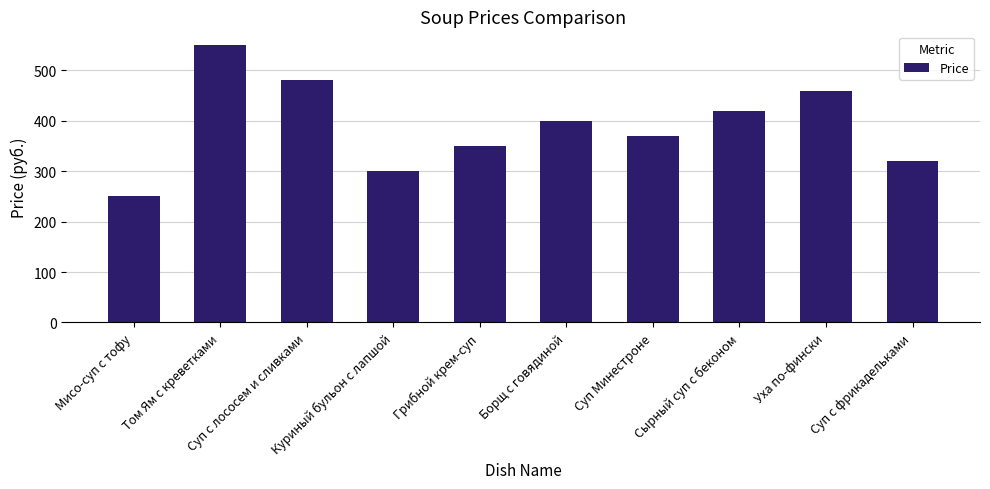

Which category has the highest value across all series?

Том Ям с креветками